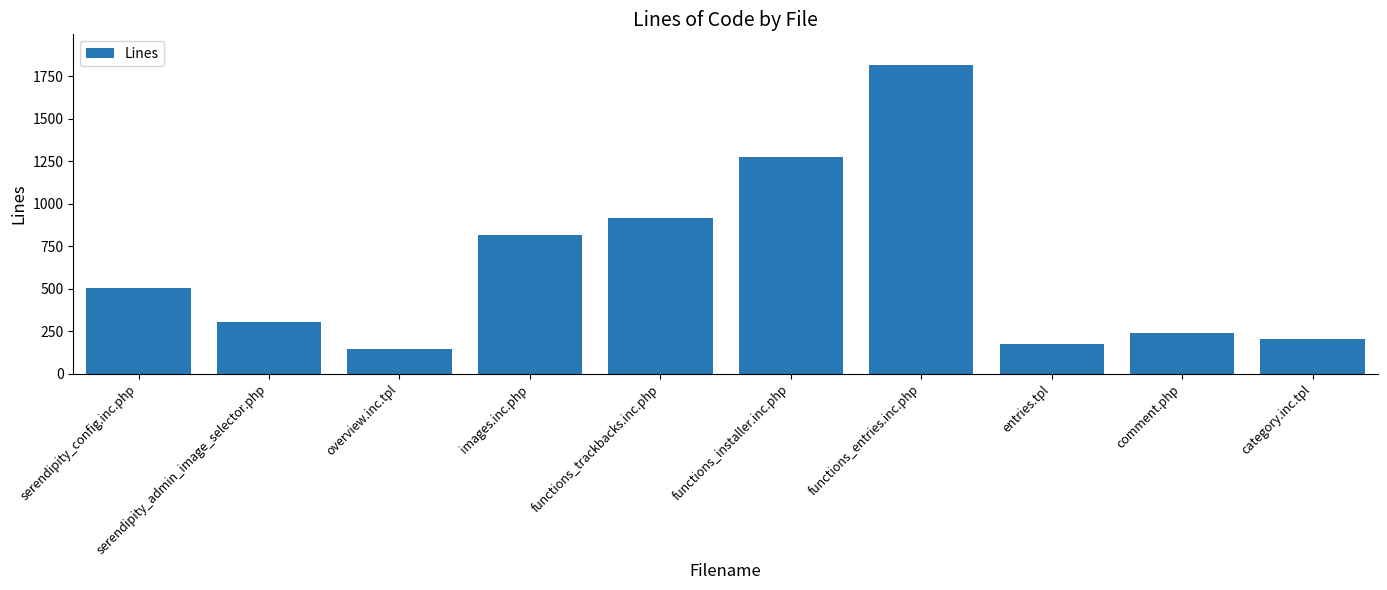

Where is the data nearest to the value 979?

functions_trackbacks.inc.php